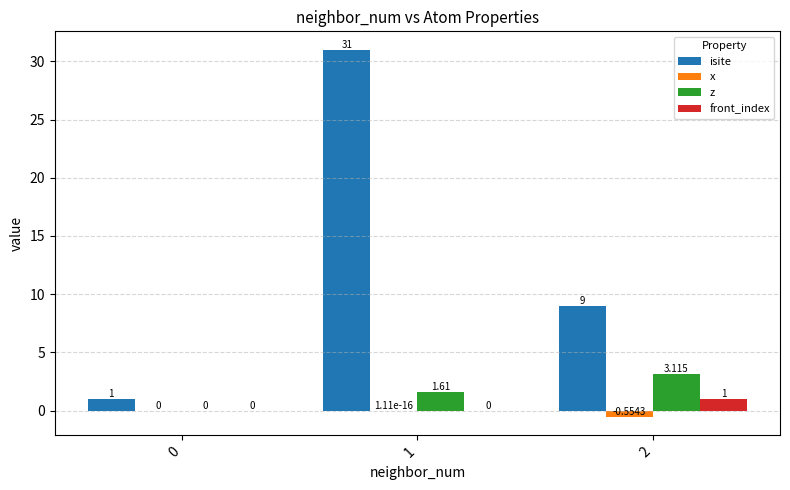

What is the sum of all isite values?

41.0